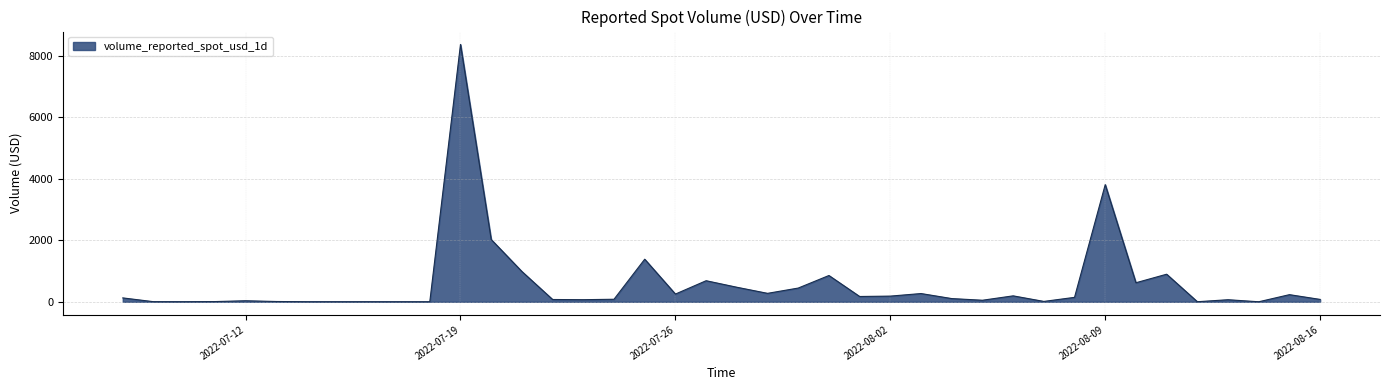

What is the maximum value shown in the chart?

8369.8